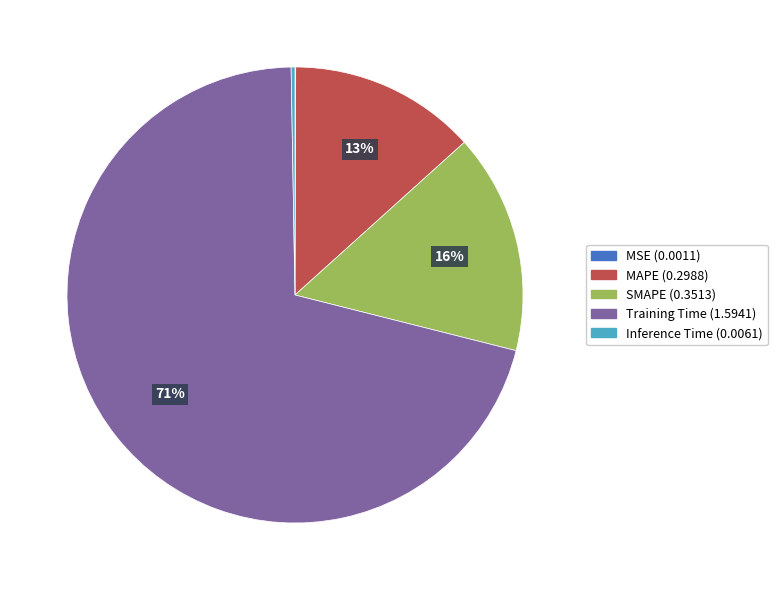

Which slice is the largest?

Training Time